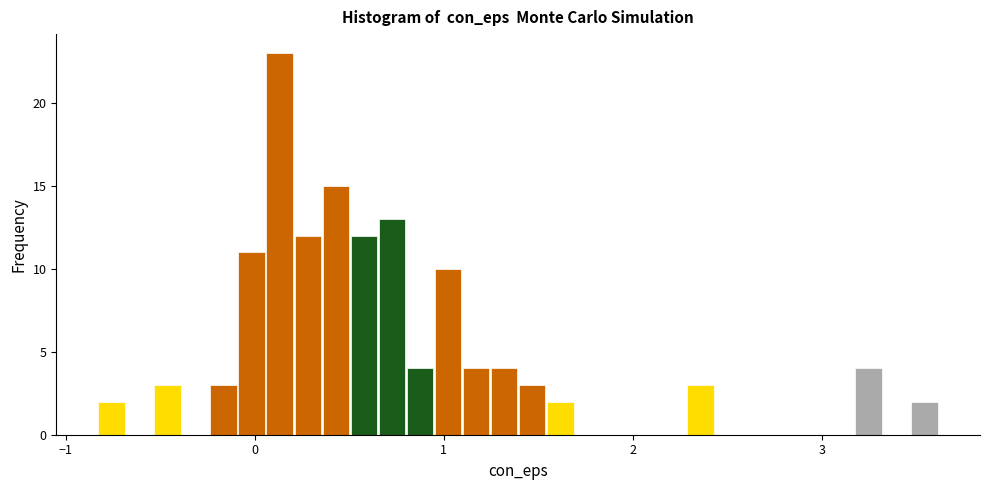

Read against the x-axis, roughly where is the centre of the tallest bar?

0.1